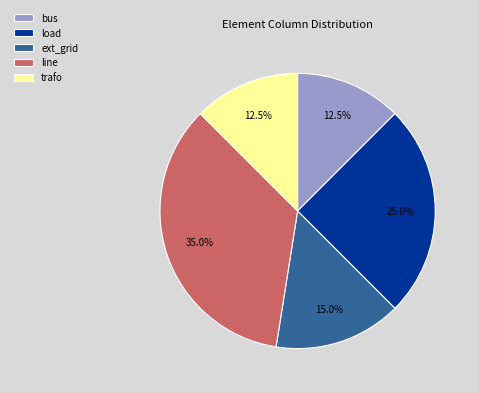

How many segments does this pie chart have?

5